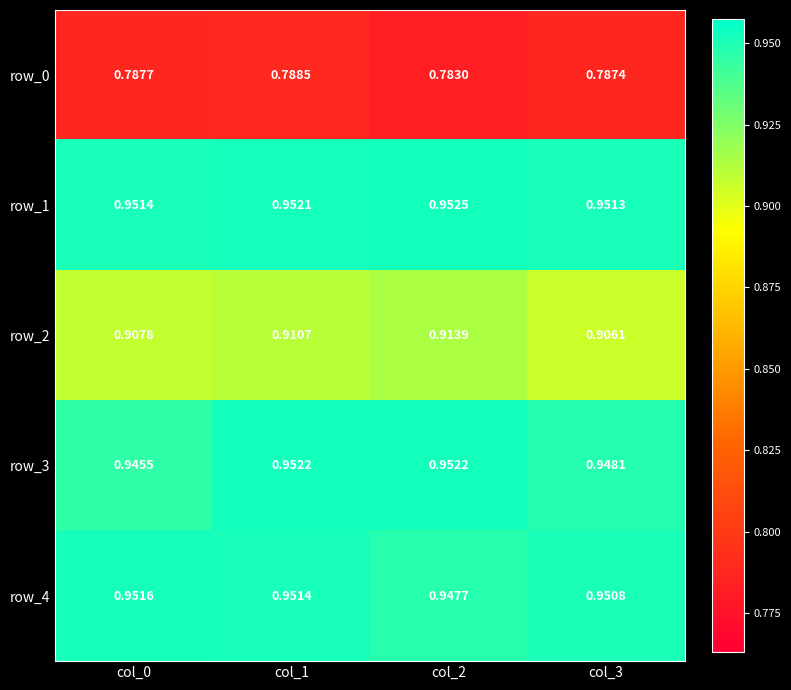

What is the total value across all series at col_0?

4.5